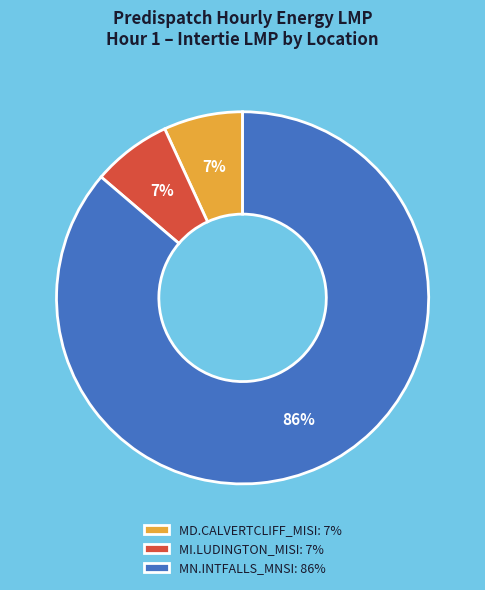

Which slice represents more than half of the pie?

MN.INTFALLS_MNSI: 86%